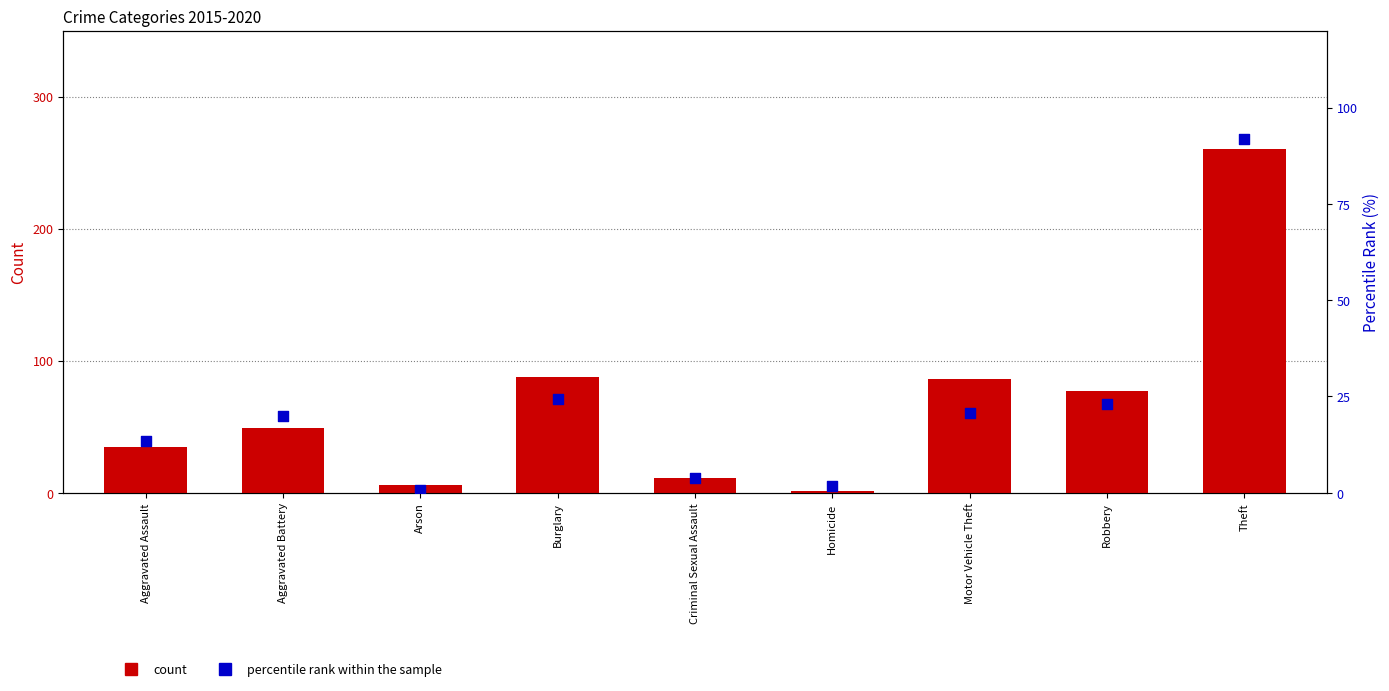

Which series reaches the maximum Y coordinate?

count